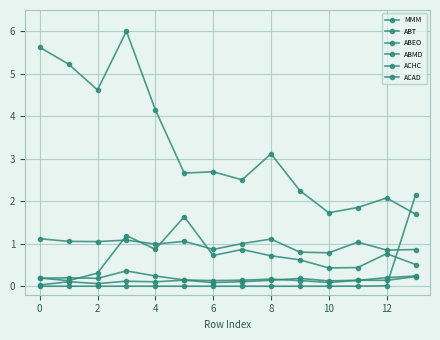

Does the chart have visible grid lines?

Yes